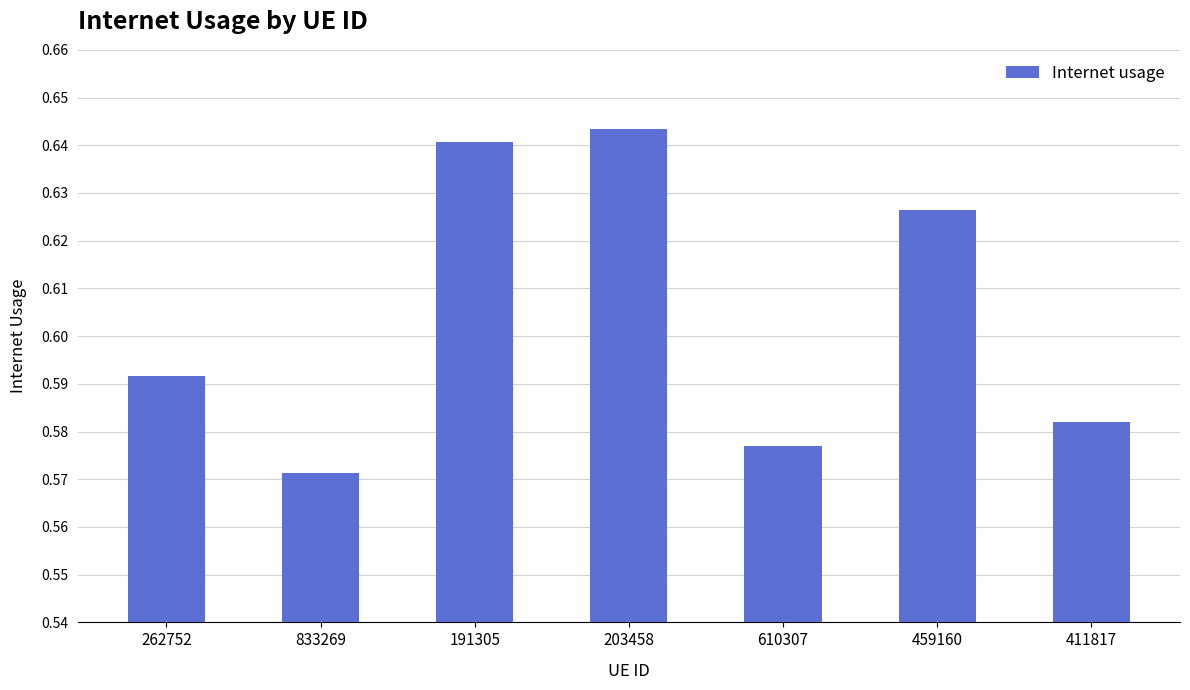

Does the chart contain any negative values?

No